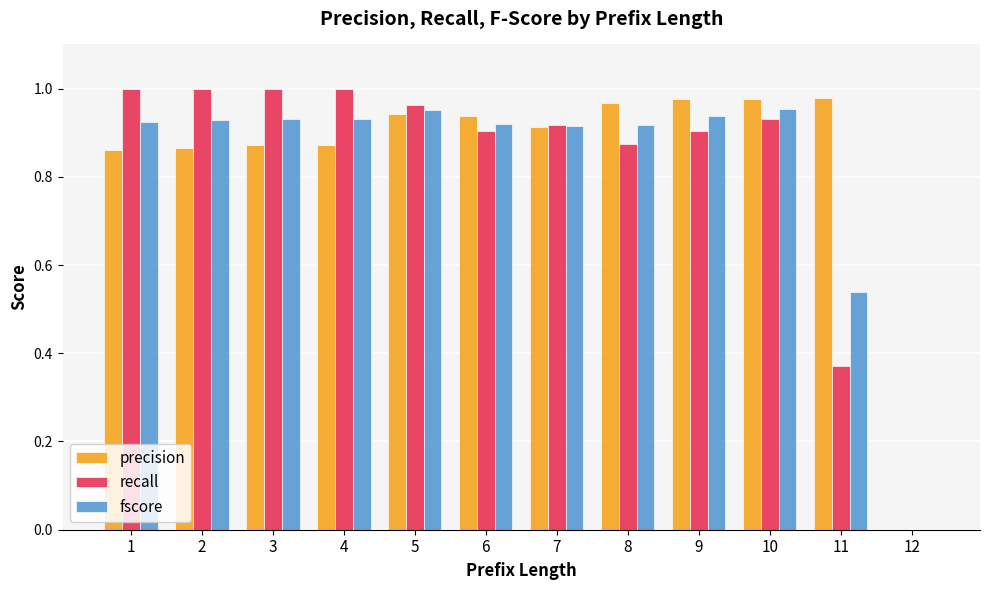

What is the sum of the precision values at 9 and 6?

1.9